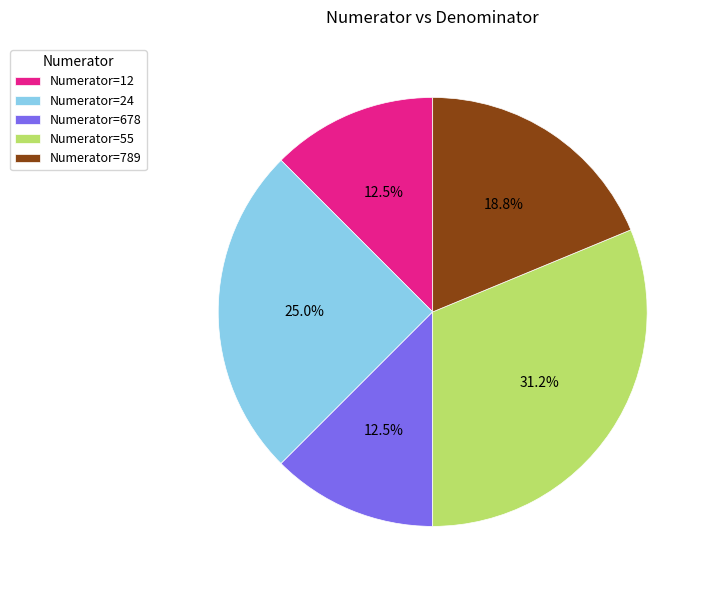

Between Numerator=789 and Numerator=678, which is larger?

Numerator=789